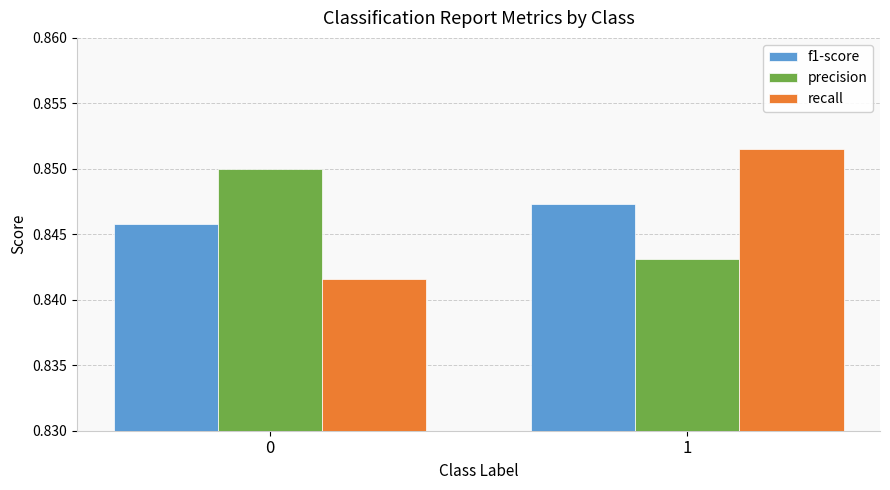

Which series changed the most between 0 and 1?

recall